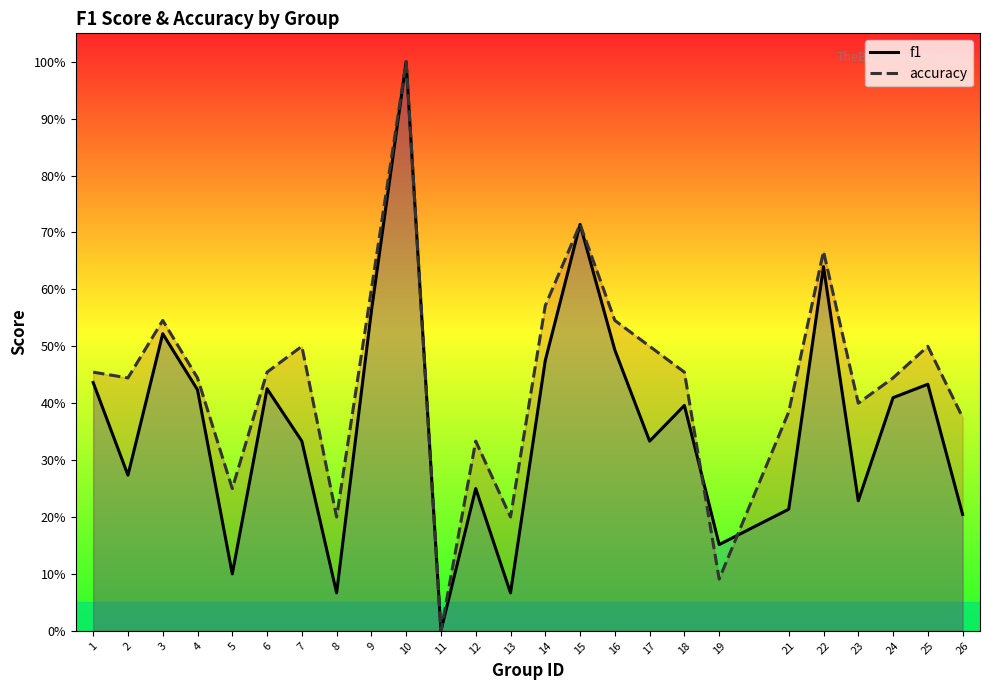

What is the greatest value displayed?

1.0